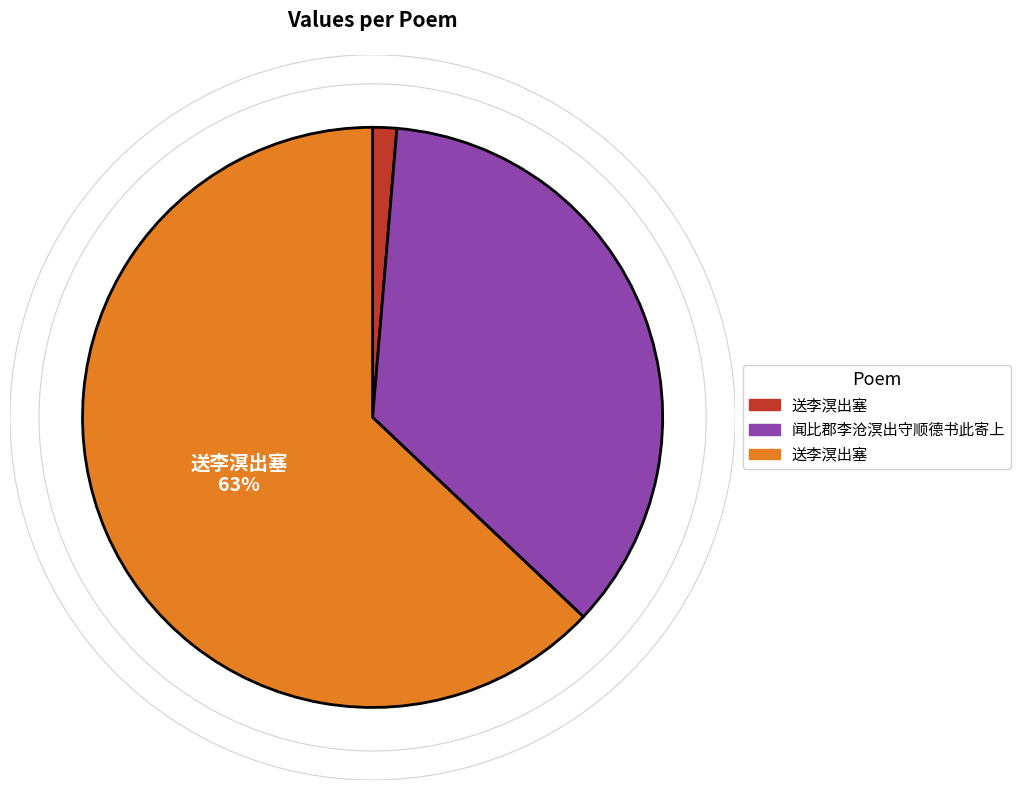

To the nearest percent, what is the difference between the largest and smallest slice percentages?

62%